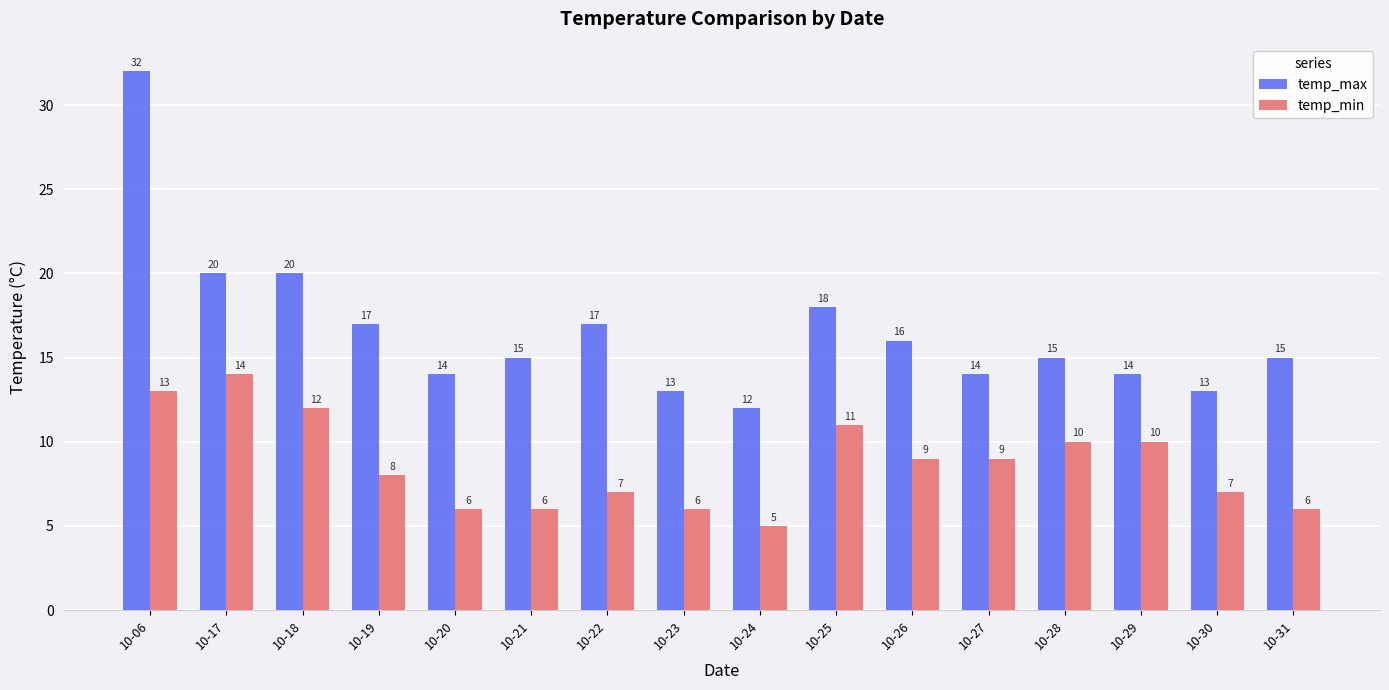

Rank the series by their maximum value, from highest to lowest.

temp_max, temp_min